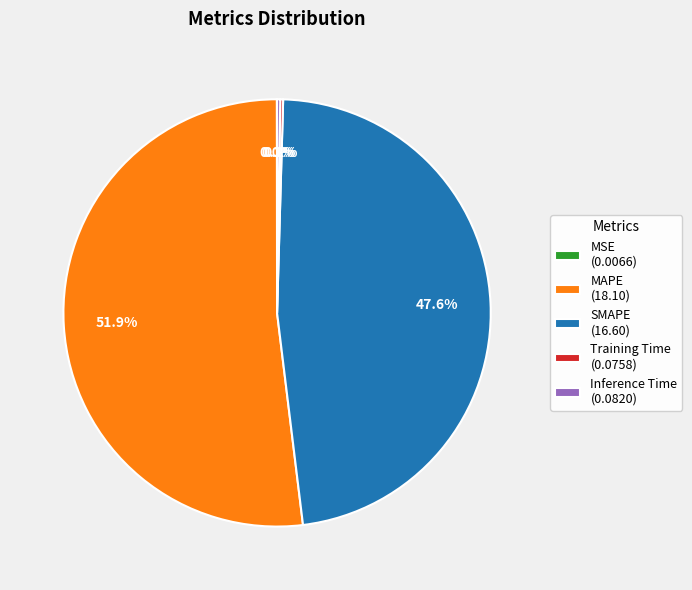

To the nearest percent, what portion does SMAPE represent?

48%